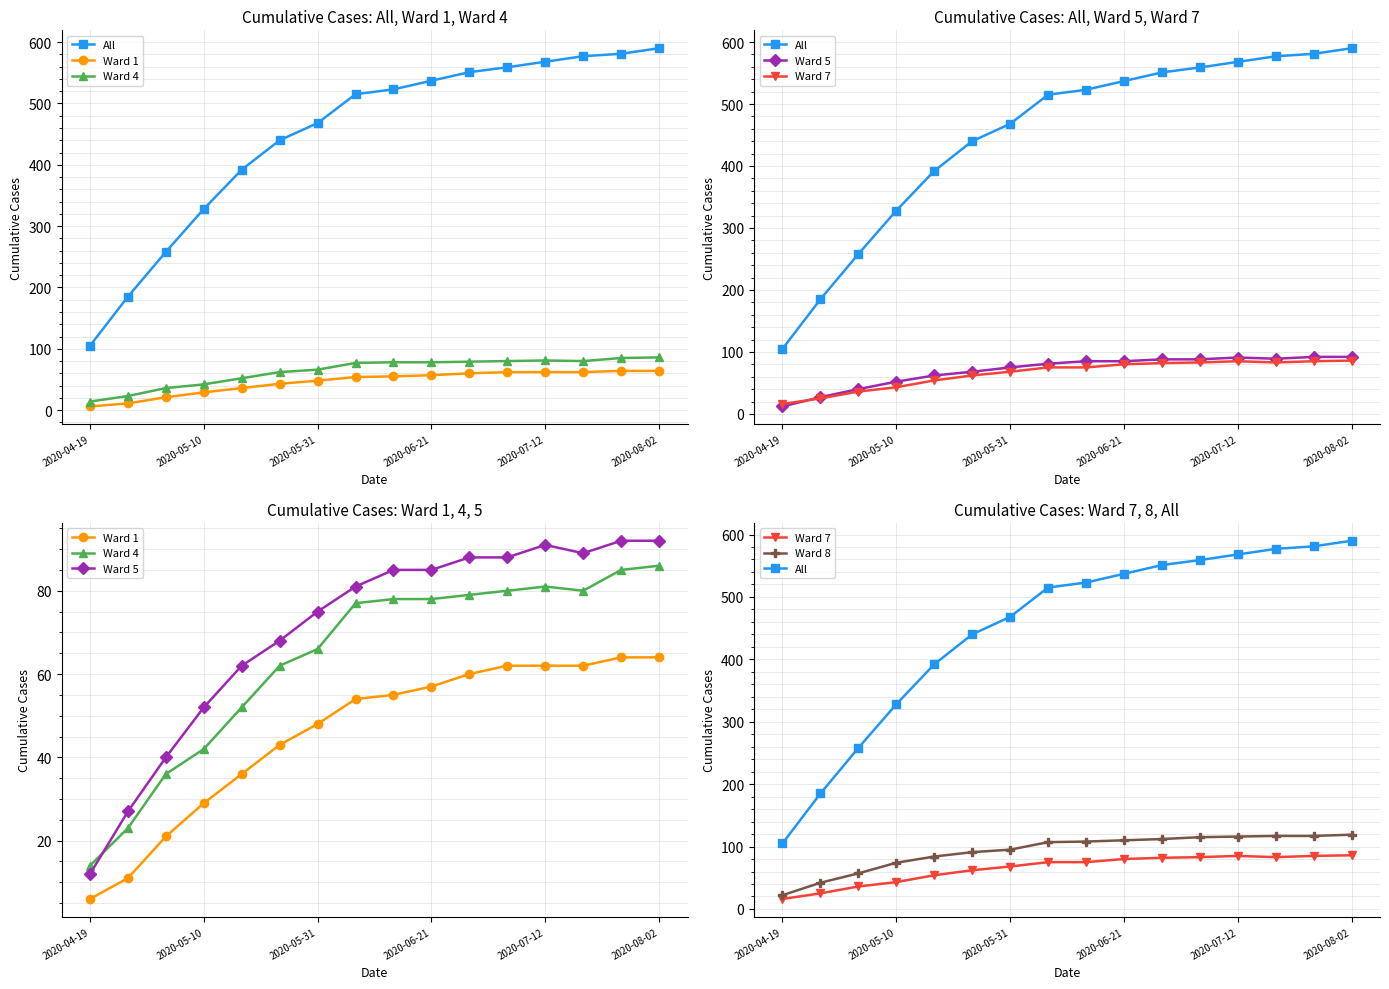

Does the chart have visible grid lines?

Yes